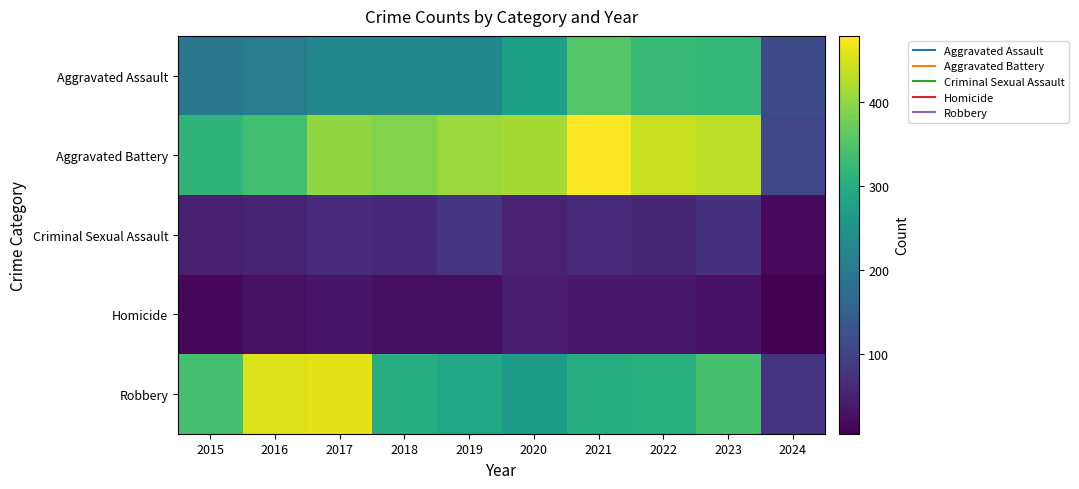

What is the difference between the highest and lowest values at 2024?

110